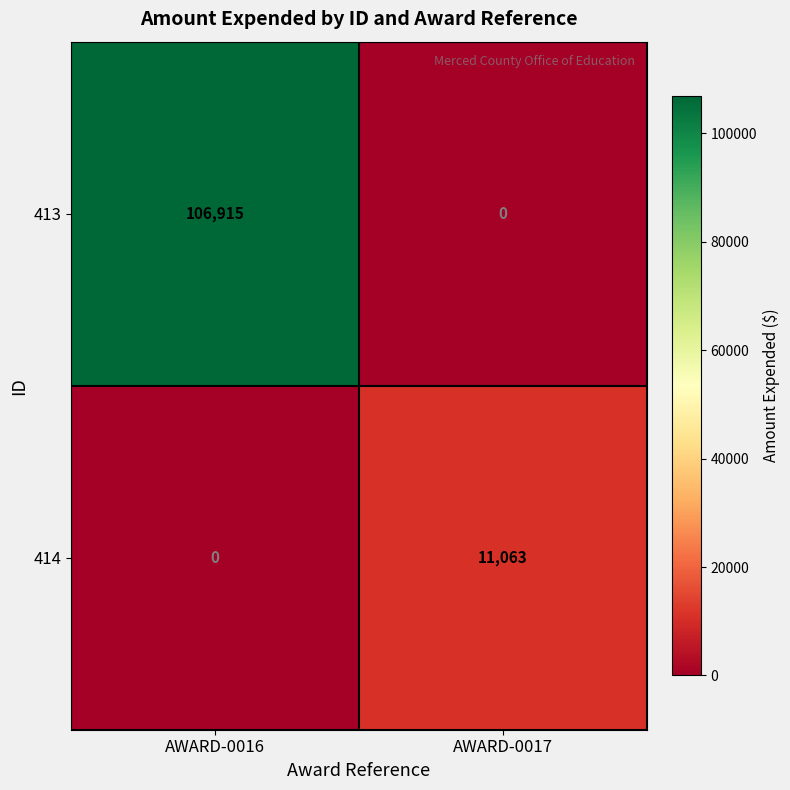

What is the spread (max minus min) of values at AWARD-0016?

106915